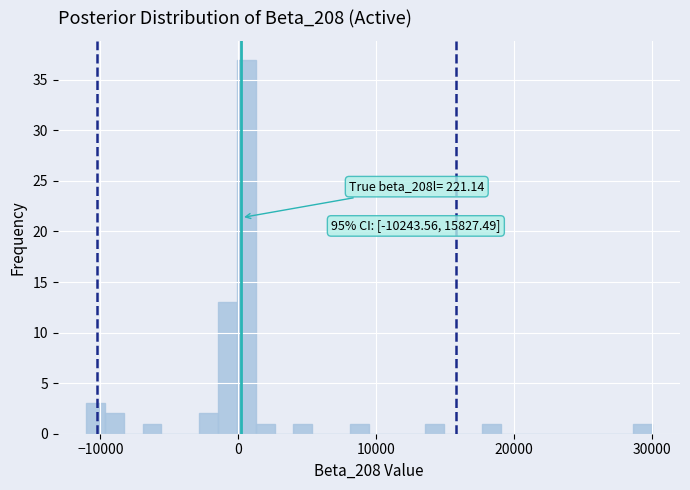

Read against the x-axis, roughly where is the centre of the tallest bar?

1000